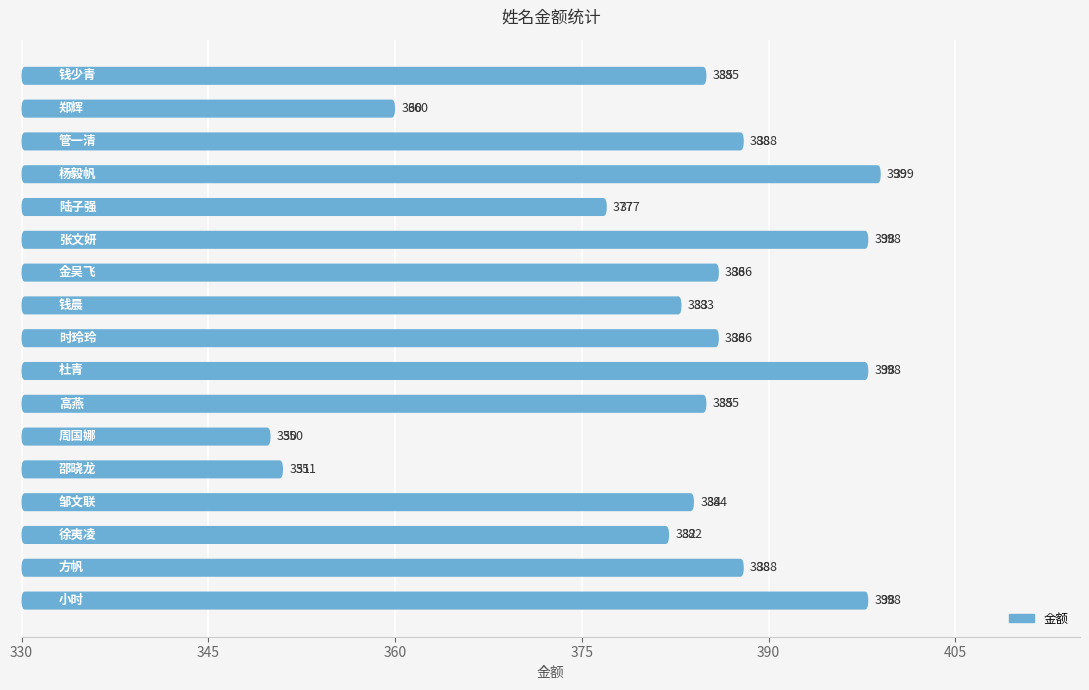

How many categories are shown in the chart?

17